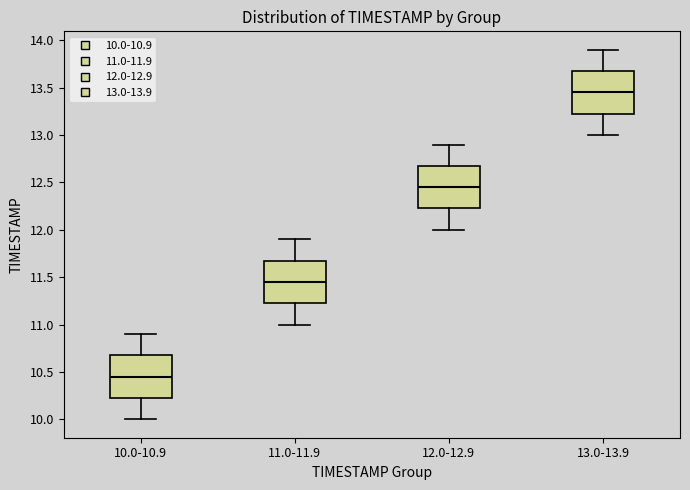

Where is the upper edge of the box for 11.0-11.9 on the y-axis? The values are not printed on the chart, so give them approximately, as read against the axis.

11.70